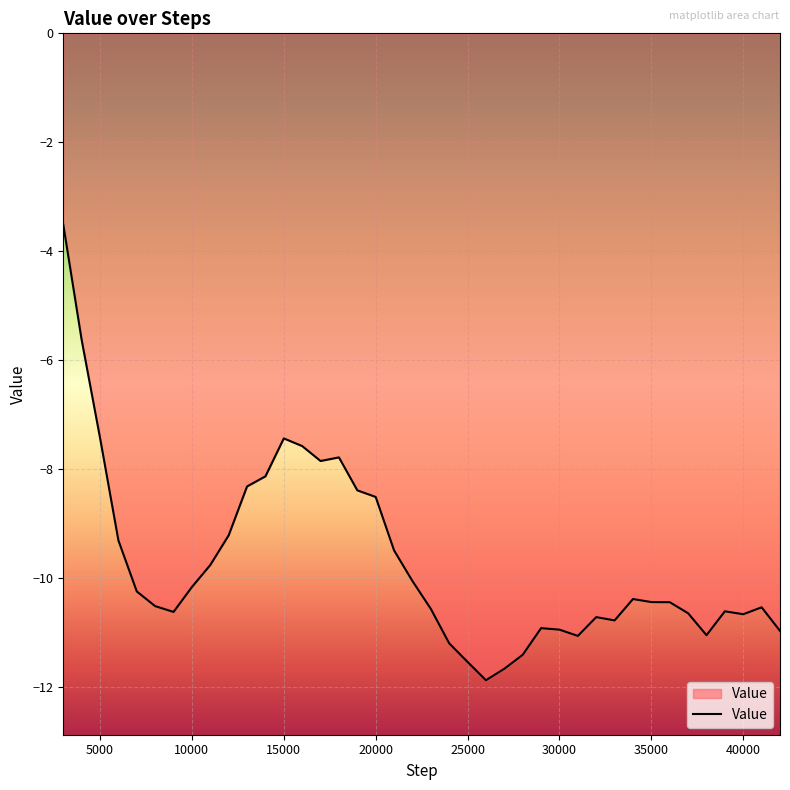

What is the smallest value displayed?

-11.9